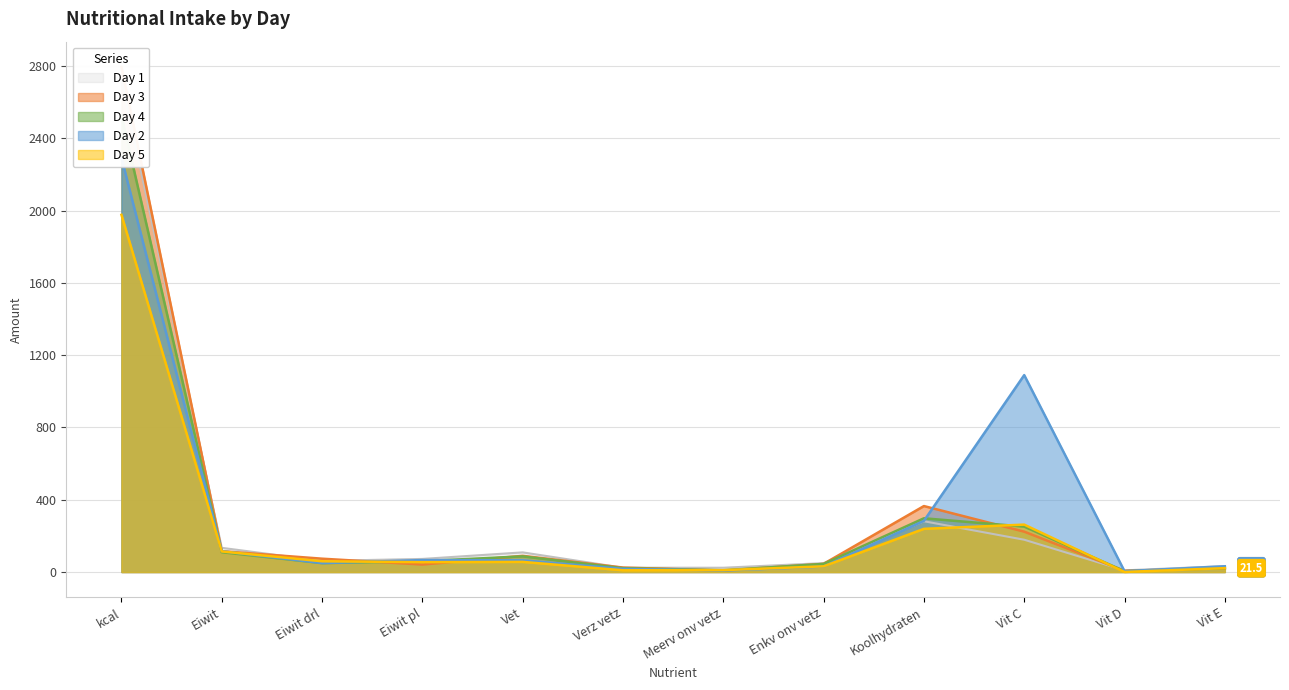

How many categories are shown in the chart?

12